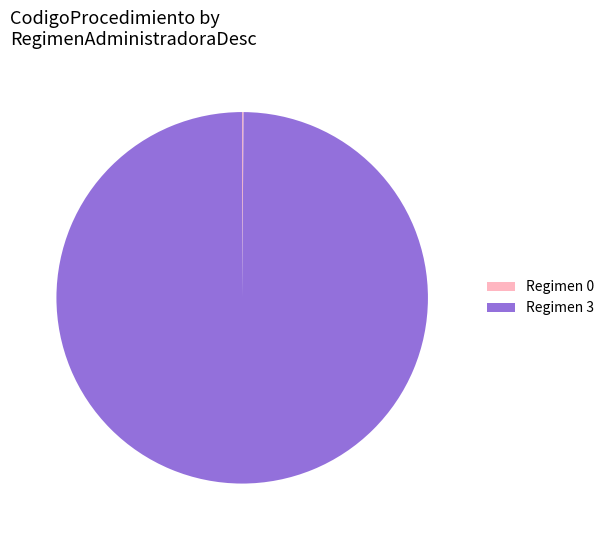

Which category has the biggest portion of the pie?

Regimen 3